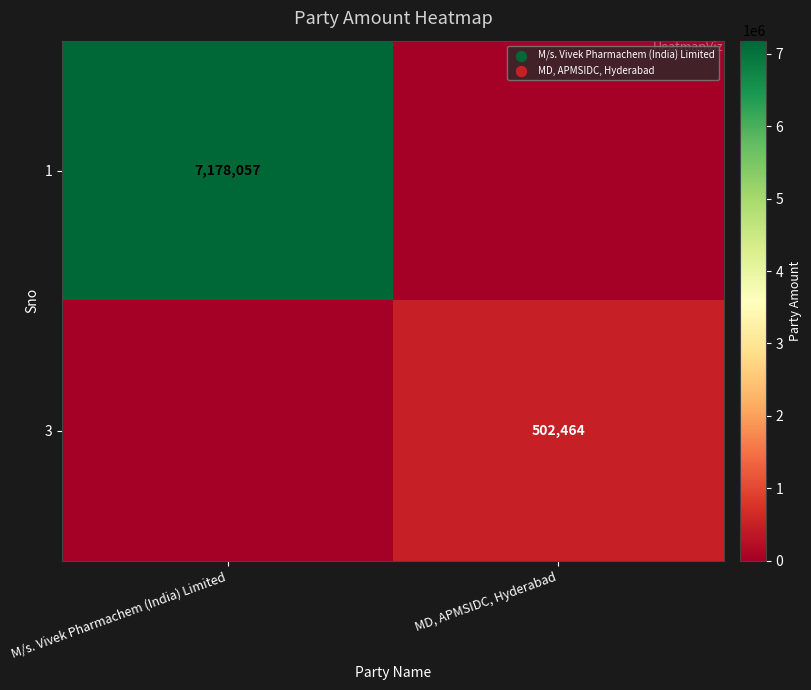

The 1 series shows 7178057 at M/s. Vivek Pharmachem (India) Limited. True or false?

True